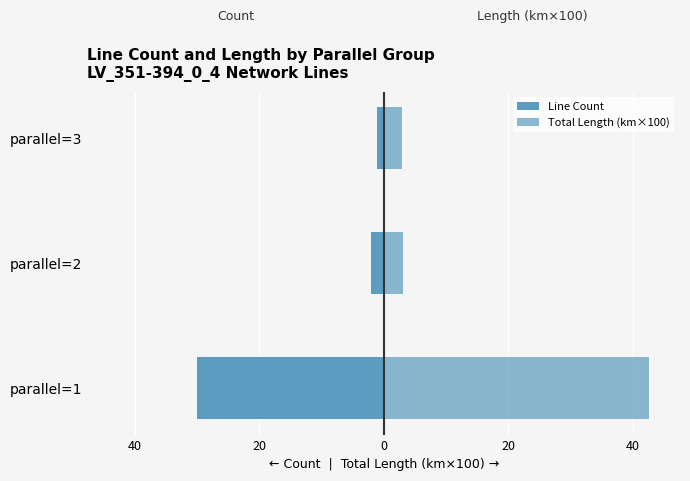

How many values in the Total Length (km×100) series are below 3?

1